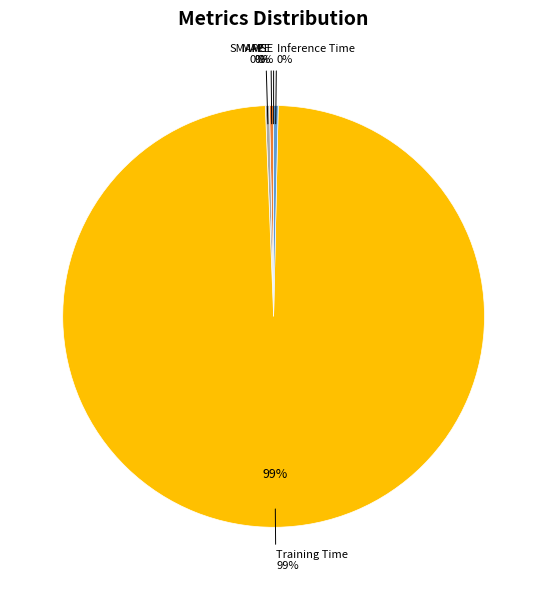

How many slices are in this pie chart?

5